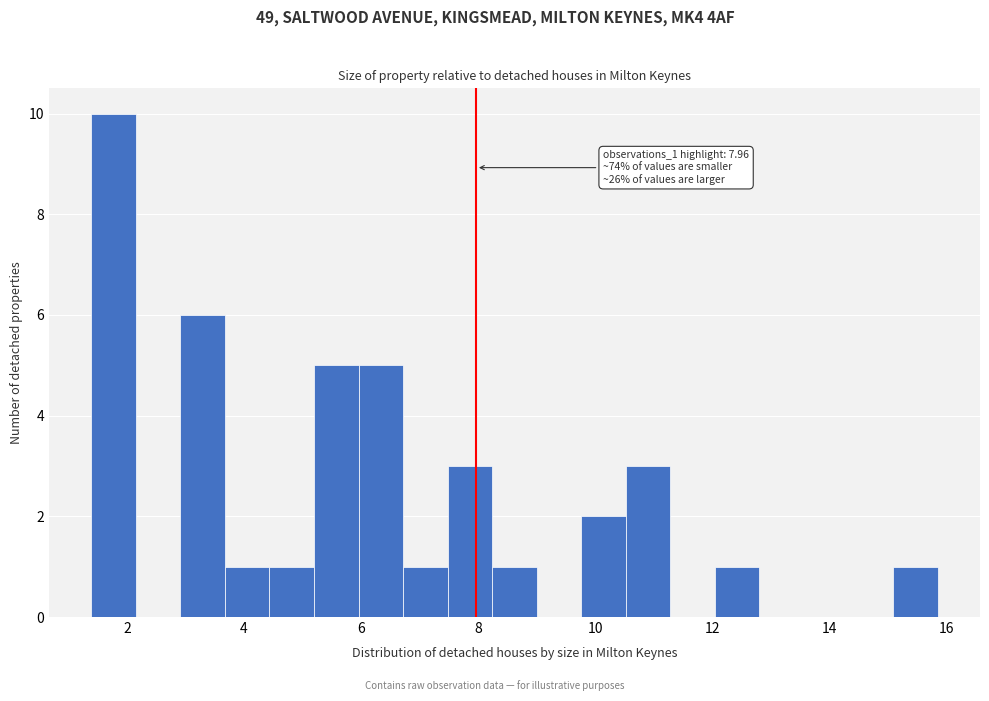

Read against the x-axis, roughly where is the centre of the tallest bar?

1.8